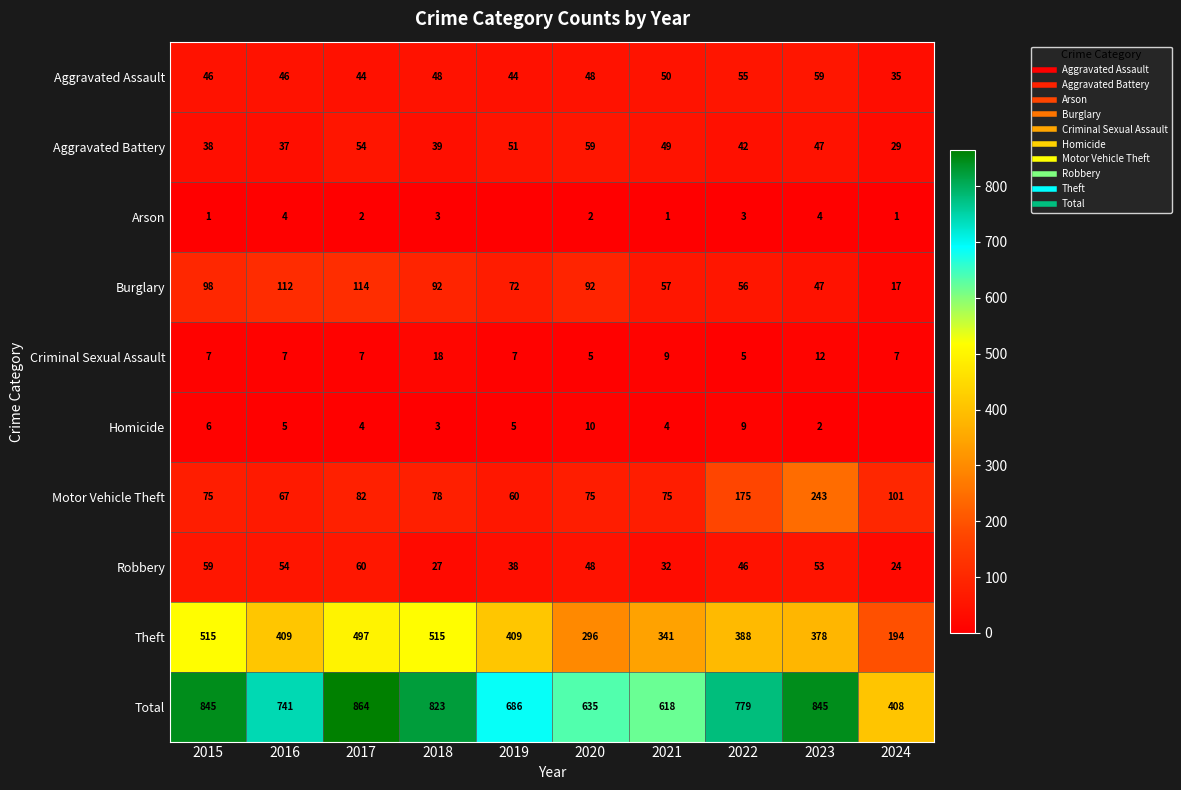

True or false: Criminal Sexual Assault has a value of 7 at 2015.

True